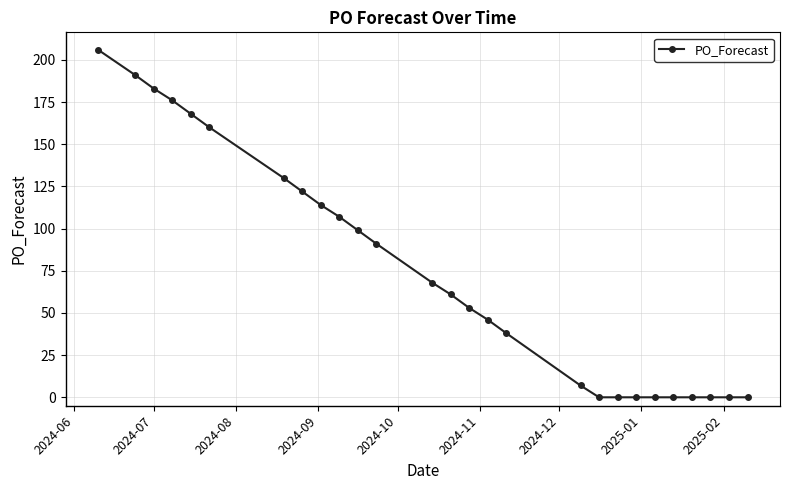

Reading right to left, what are all the values shown in this chart?

0	0	0	0	0	0	0	0	0	7	38	46	53	61	68	91	99	107	114	122	130	160	168	176	183	191	206